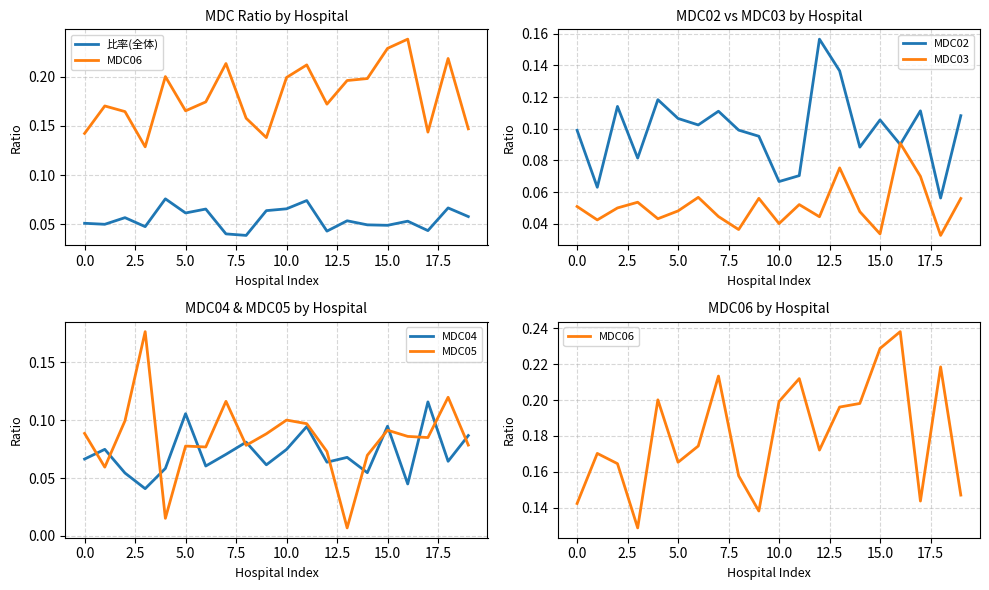

Count the number of categories in the chart.

20